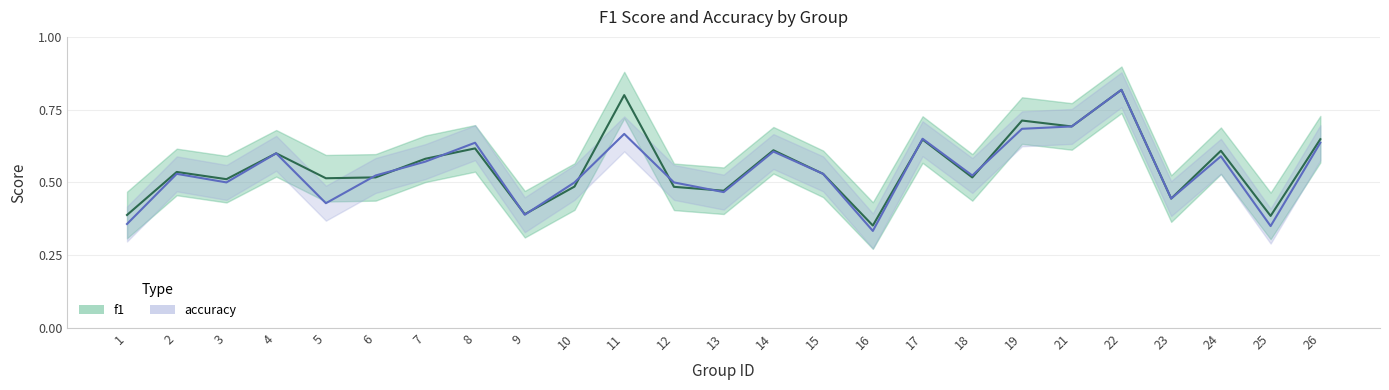

Reading right to left, extract all data points from this chart.

f1: 0.6	0.4	0.6	0.4	0.8	0.7	0.7	0.5	0.6	0.4	0.5	0.6	0.5	0.5	0.8	0.5	0.4	0.6	0.6	0.5	0.5	0.6	0.5	0.5	0.4
accuracy: 0.6	0.3	0.6	0.4	0.8	0.7	0.7	0.5	0.7	0.3	0.5	0.6	0.5	0.5	0.7	0.5	0.4	0.6	0.6	0.5	0.4	0.6	0.5	0.5	0.4